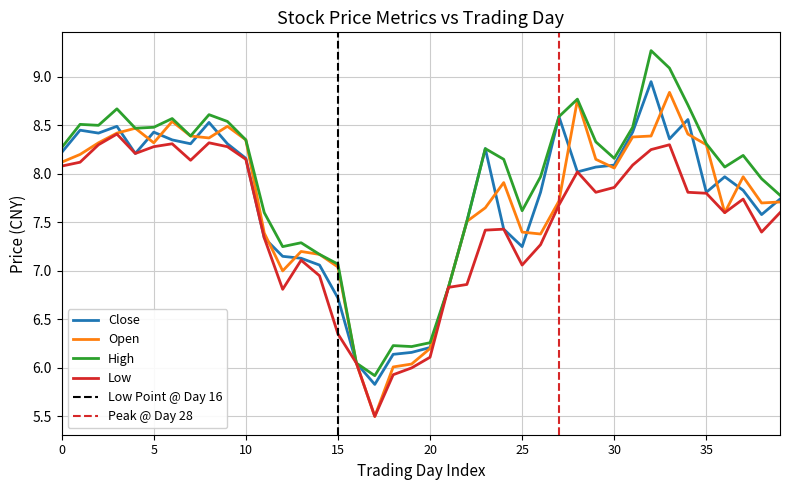

What is the lowest value of the low series?

5.5